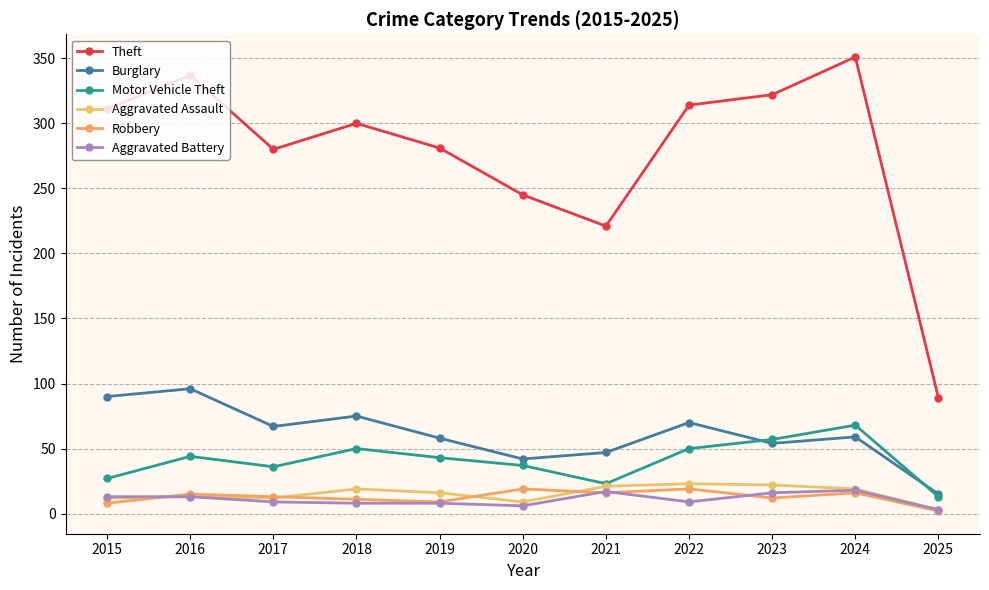

What is the value of the Motor Vehicle Theft point at the 11th from the left?

13